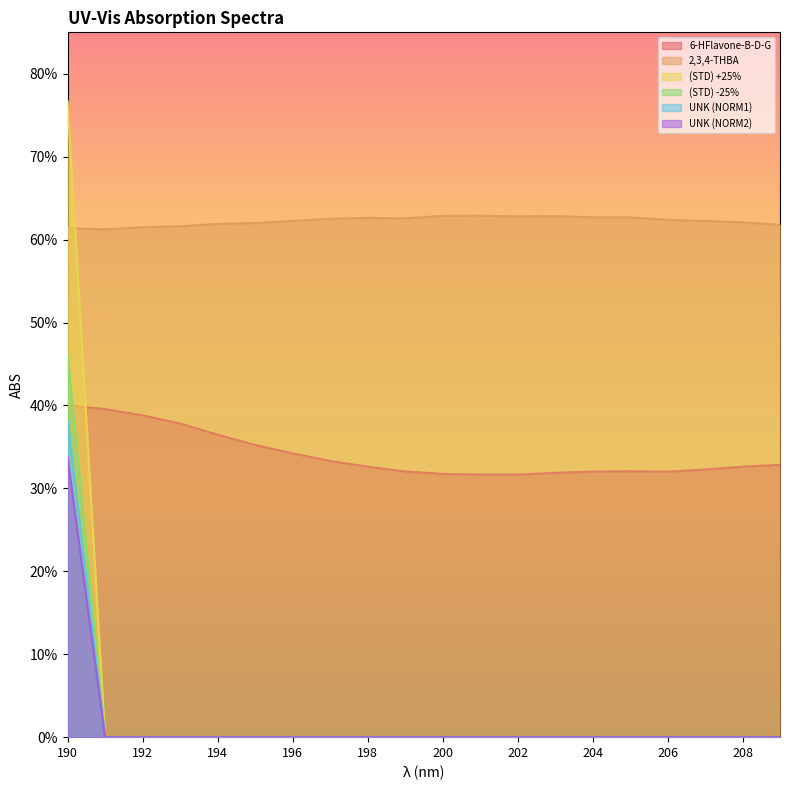

At how many categories does at least one series exceed 0?

20